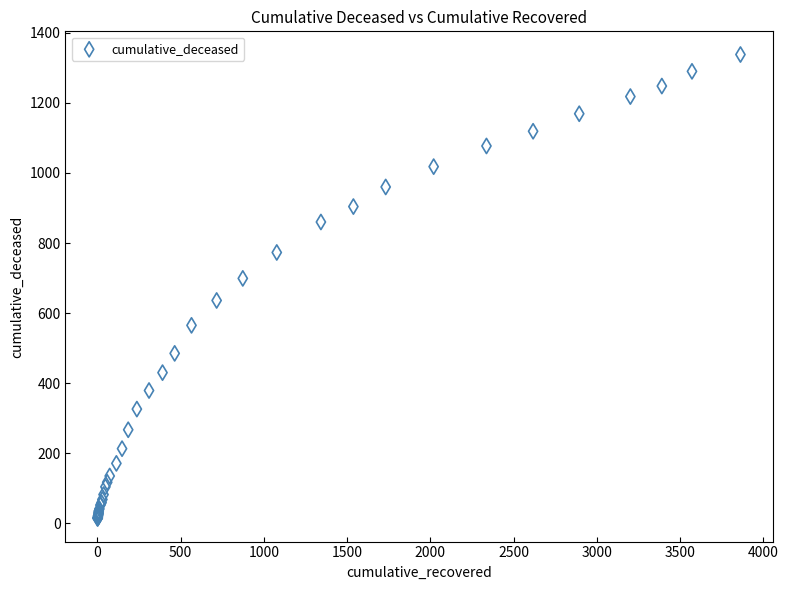

What Y value in the scatter plot is closest to 676?

699